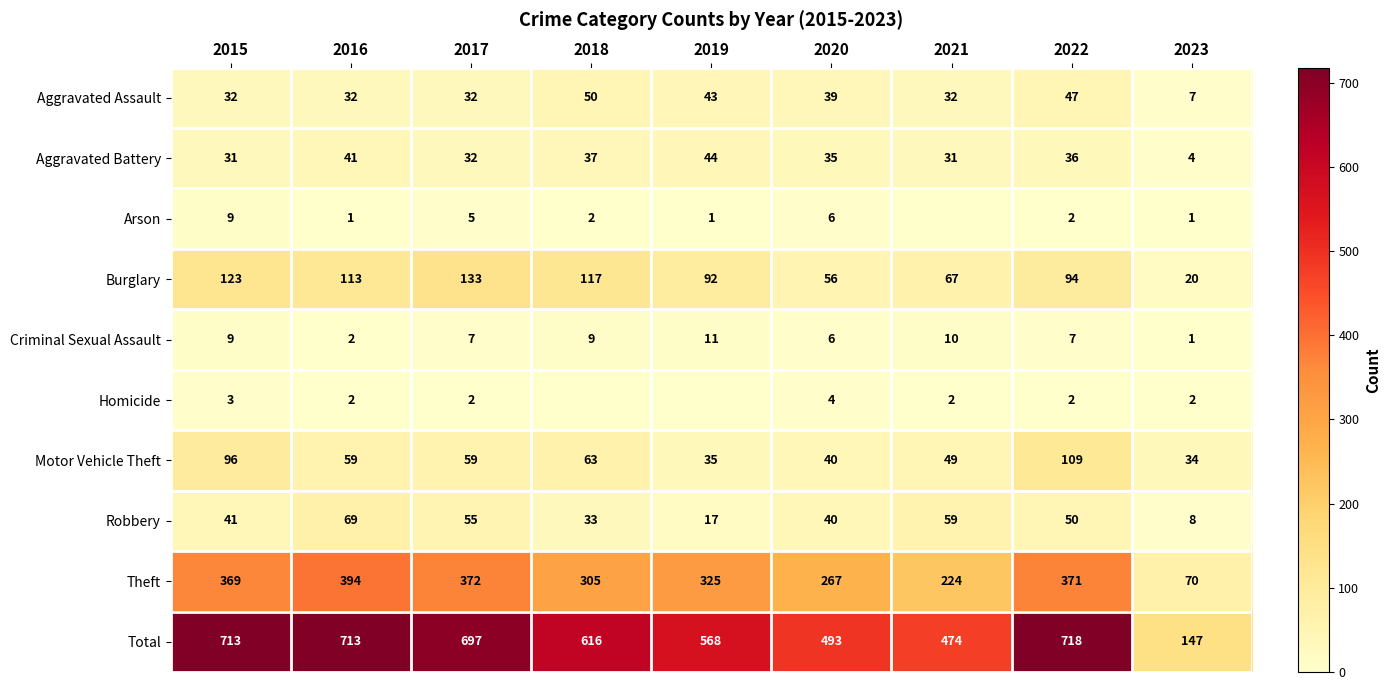

What is the lowest value of the Robbery series?

8